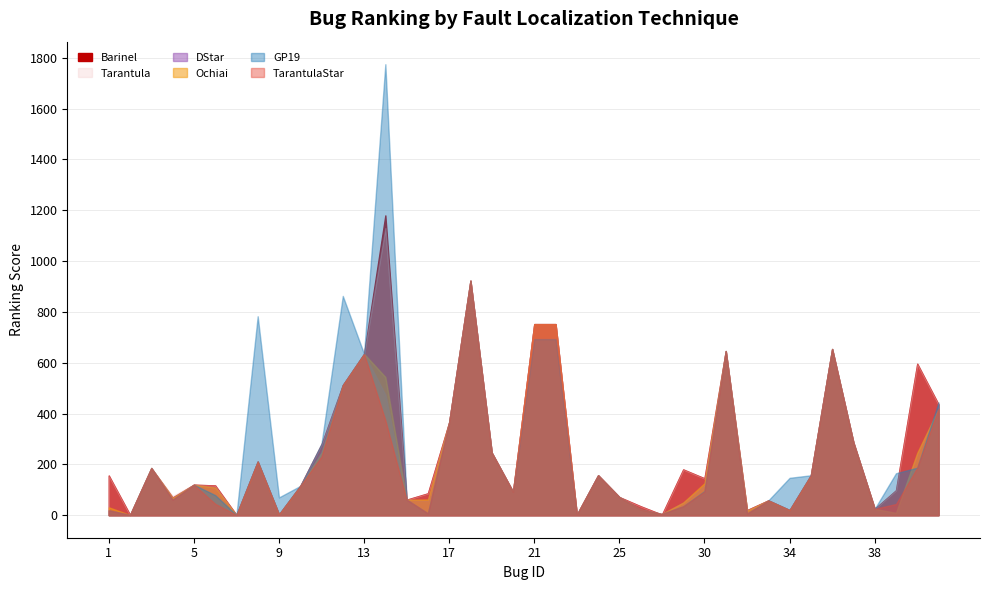

The value of Barinel at 3 is 287. True or false?

False